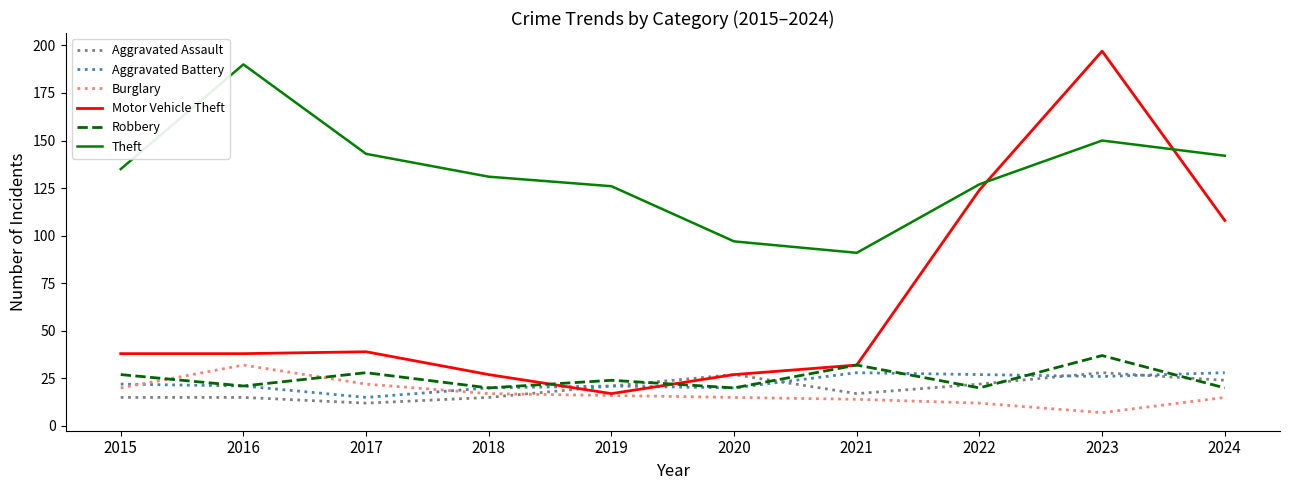

Reading left to right, extract all data points from this chart.

Aggravated Assault: 15	15	12	15	21	27	17	22	28	24
Aggravated Battery: 22	21	15	20	21	20	28	27	26	28
Burglary: 20	32	22	17	16	15	14	12	7	15
Motor Vehicle Theft: 38	38	39	27	17	27	32	124	197	108
Robbery: 27	21	28	20	24	20	32	20	37	20
Theft: 135	190	143	131	126	97	91	127	150	142